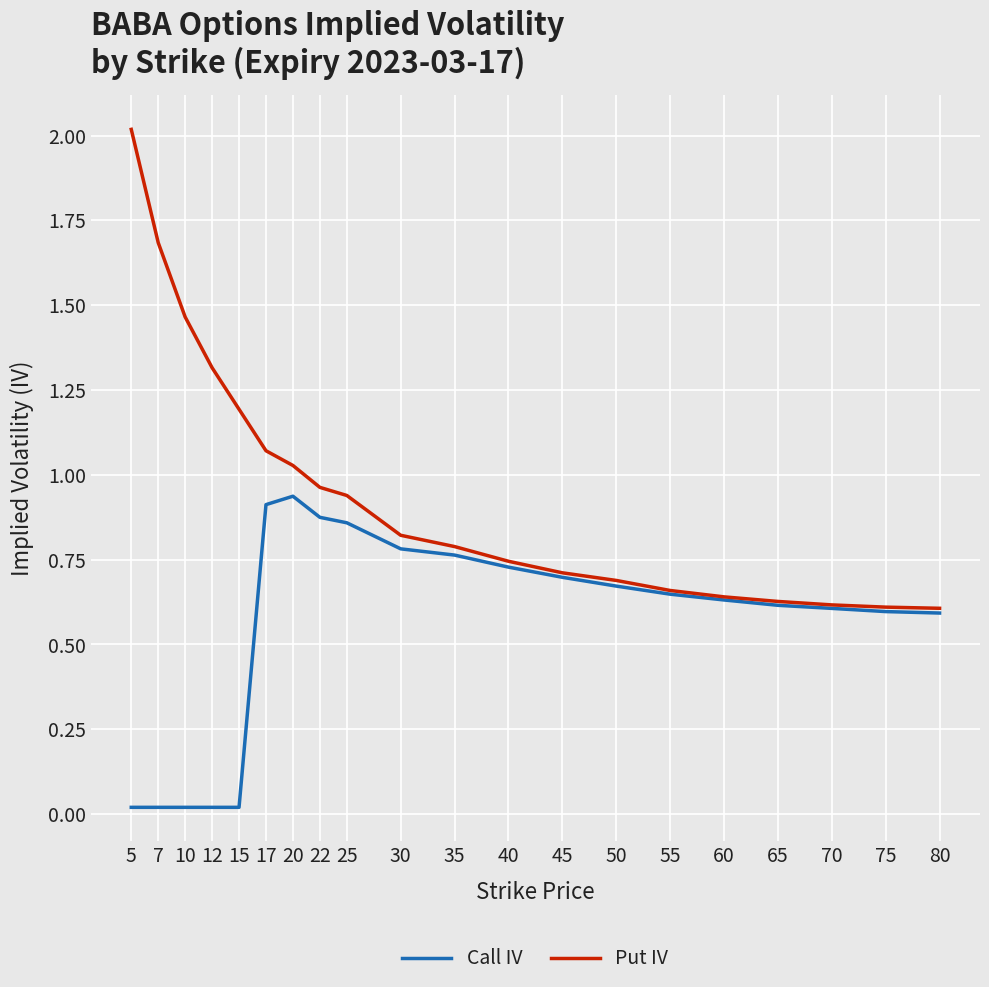

The Put IV series shows 0.6 at 65. True or false?

True